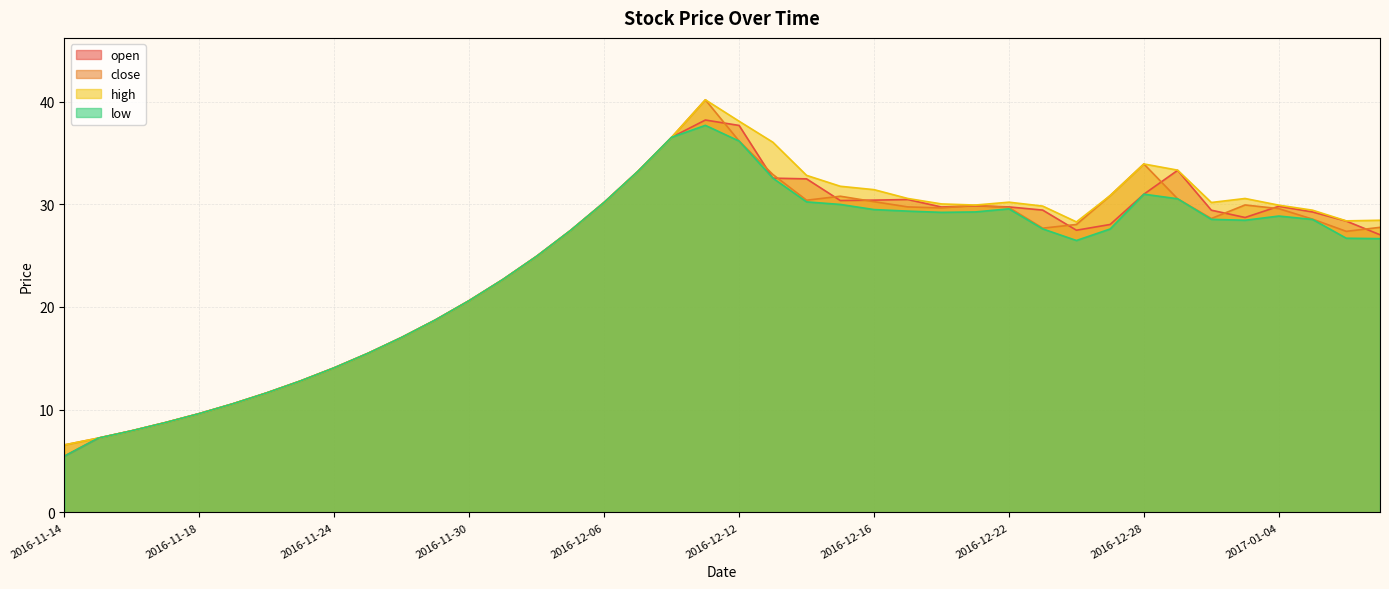

What is the label of the 38th point from the left?

2017-01-05